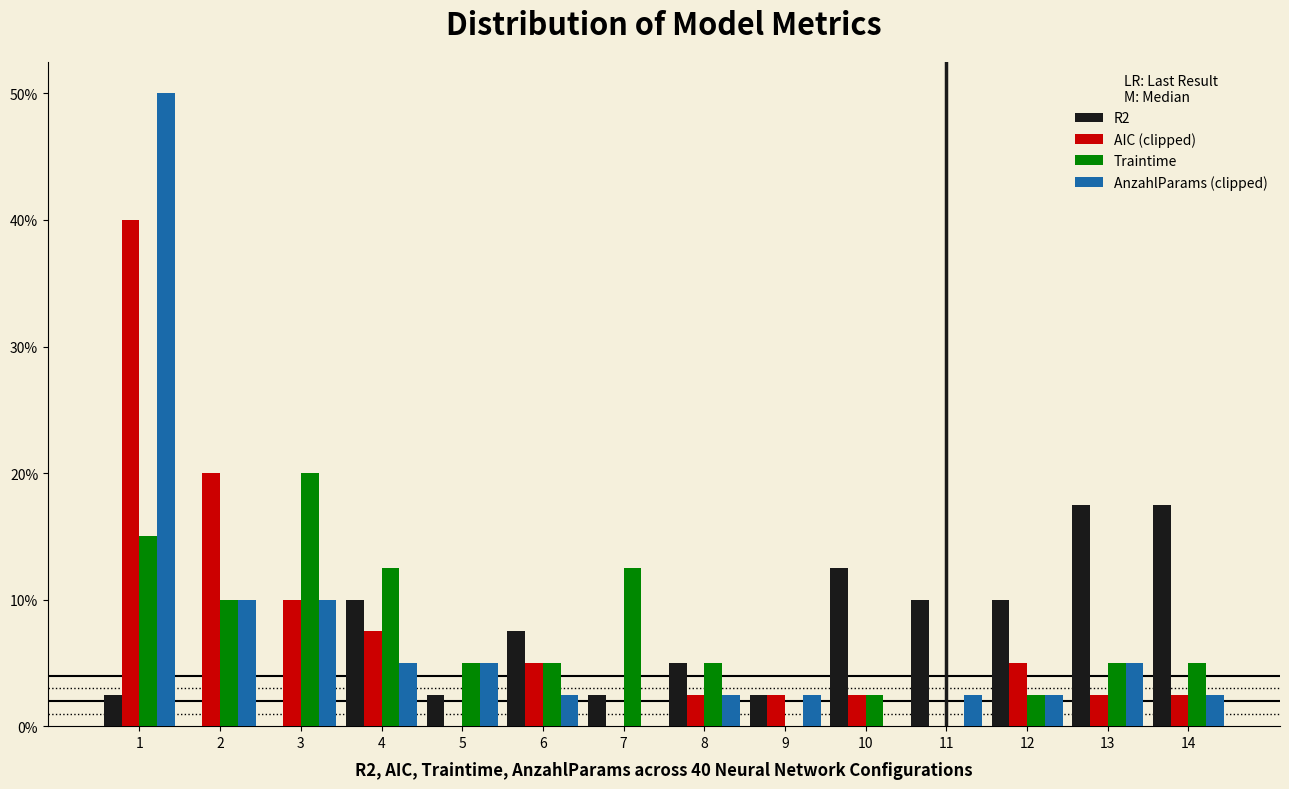

What is the total value across all series at 8?

15.0